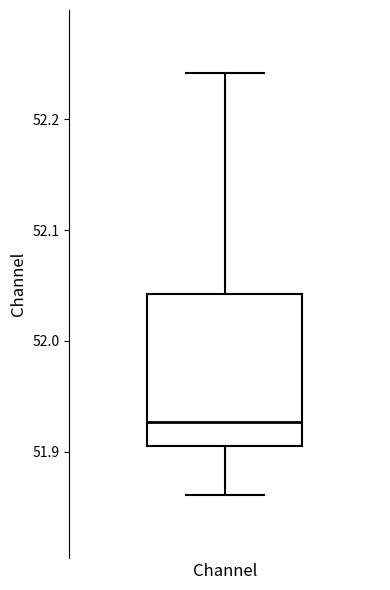

Where does the lower whisker of the box for Channel end on the y-axis? The values are not printed on the chart, so give them approximately, as read against the axis.

51.86